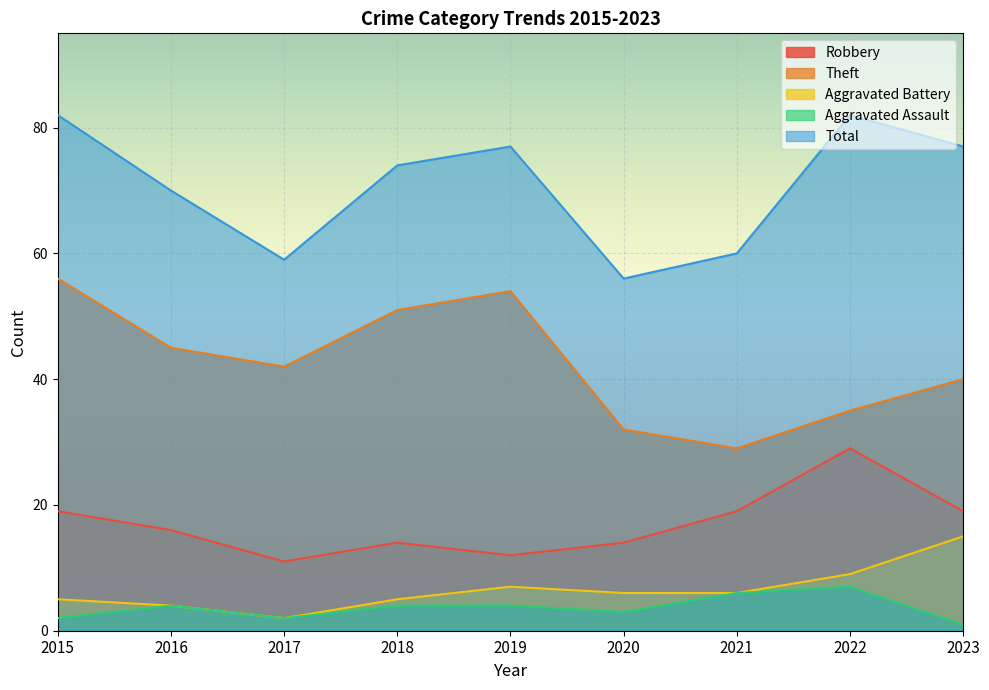

Does the chart display data point markers on the line(s)?

No